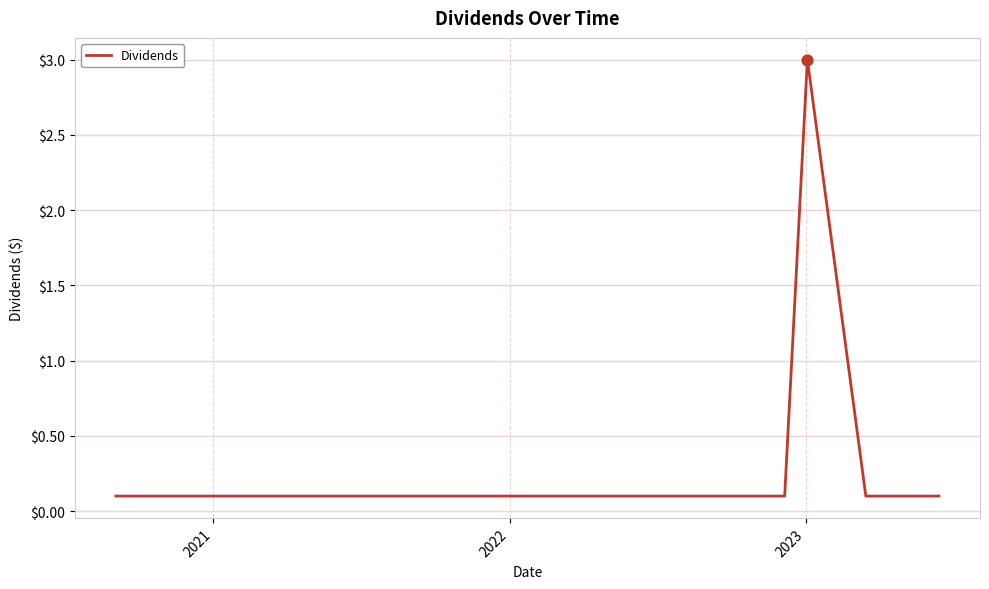

What is the maximum value shown in the chart?

3.0